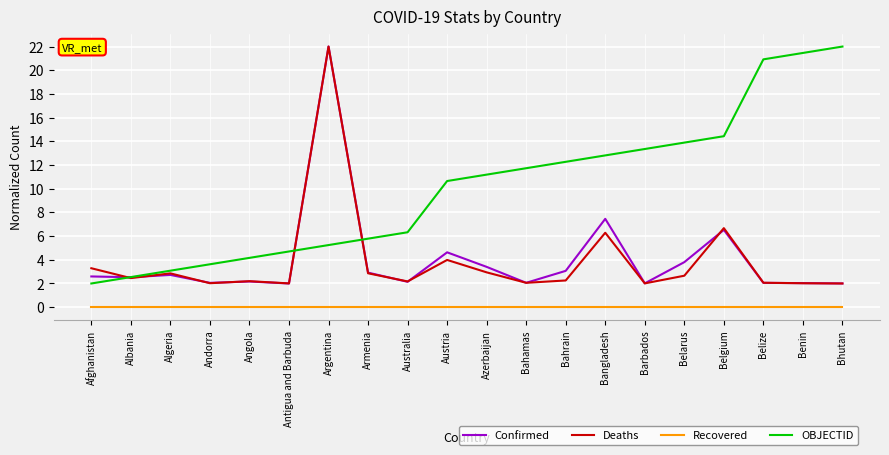

Is it true that Recovered equals 0.0 at Angola?

True